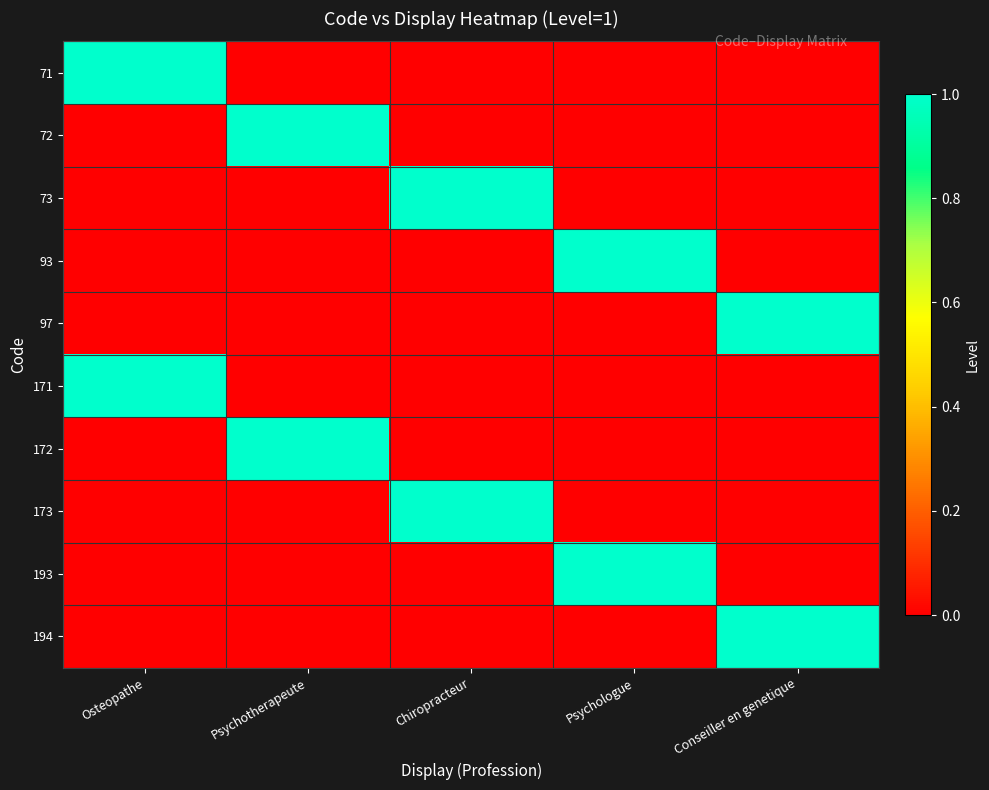

Reading left to right, what are all the values shown in this chart?

71: Osteopathe=1	Psychotherapeute=0	Chiropracteur=0	Psychologue=0	Conseiller en genetique=0
72: Osteopathe=0	Psychotherapeute=1	Chiropracteur=0	Psychologue=0	Conseiller en genetique=0
73: Osteopathe=0	Psychotherapeute=0	Chiropracteur=1	Psychologue=0	Conseiller en genetique=0
93: Osteopathe=0	Psychotherapeute=0	Chiropracteur=0	Psychologue=1	Conseiller en genetique=0
97: Osteopathe=0	Psychotherapeute=0	Chiropracteur=0	Psychologue=0	Conseiller en genetique=1
171: Osteopathe=1	Psychotherapeute=0	Chiropracteur=0	Psychologue=0	Conseiller en genetique=0
172: Osteopathe=0	Psychotherapeute=1	Chiropracteur=0	Psychologue=0	Conseiller en genetique=0
173: Osteopathe=0	Psychotherapeute=0	Chiropracteur=1	Psychologue=0	Conseiller en genetique=0
193: Osteopathe=0	Psychotherapeute=0	Chiropracteur=0	Psychologue=1	Conseiller en genetique=0
194: Osteopathe=0	Psychotherapeute=0	Chiropracteur=0	Psychologue=0	Conseiller en genetique=1